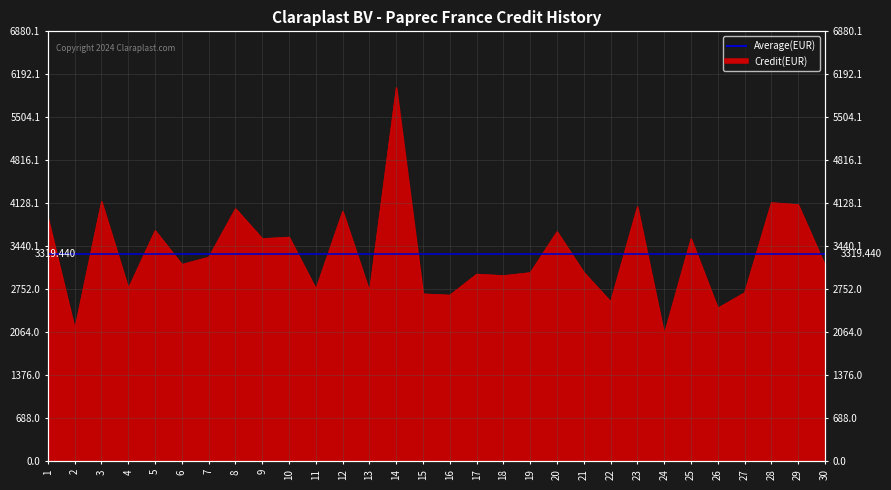

How many points are higher than both their immediate neighbors (excluding endpoints)?

11